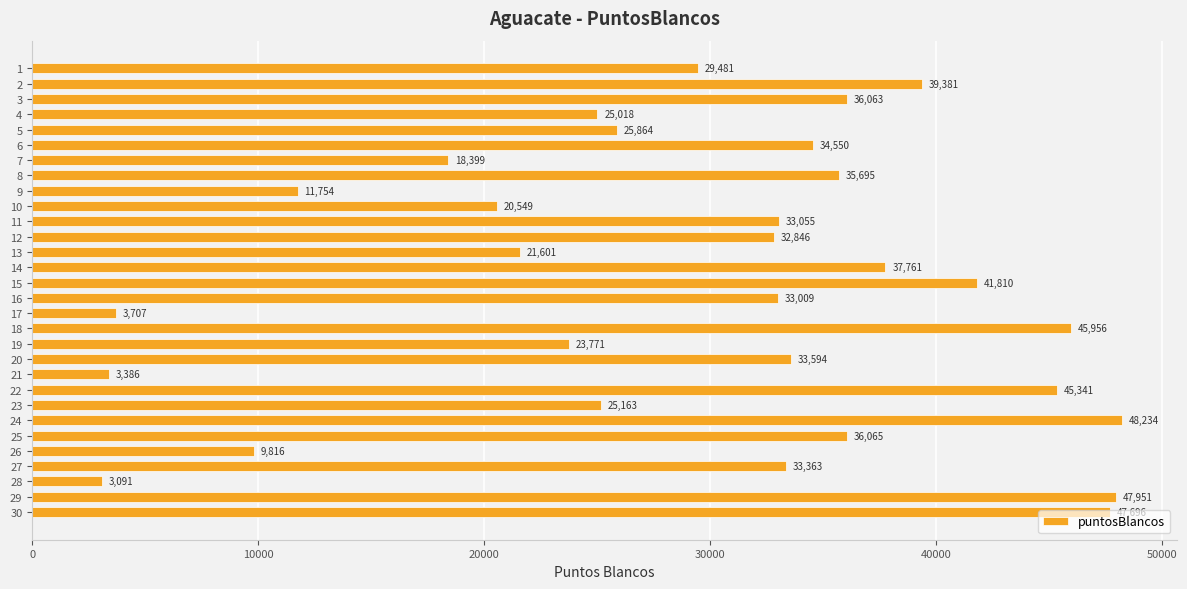

What is the sum of the values at 21 and 7?

21785